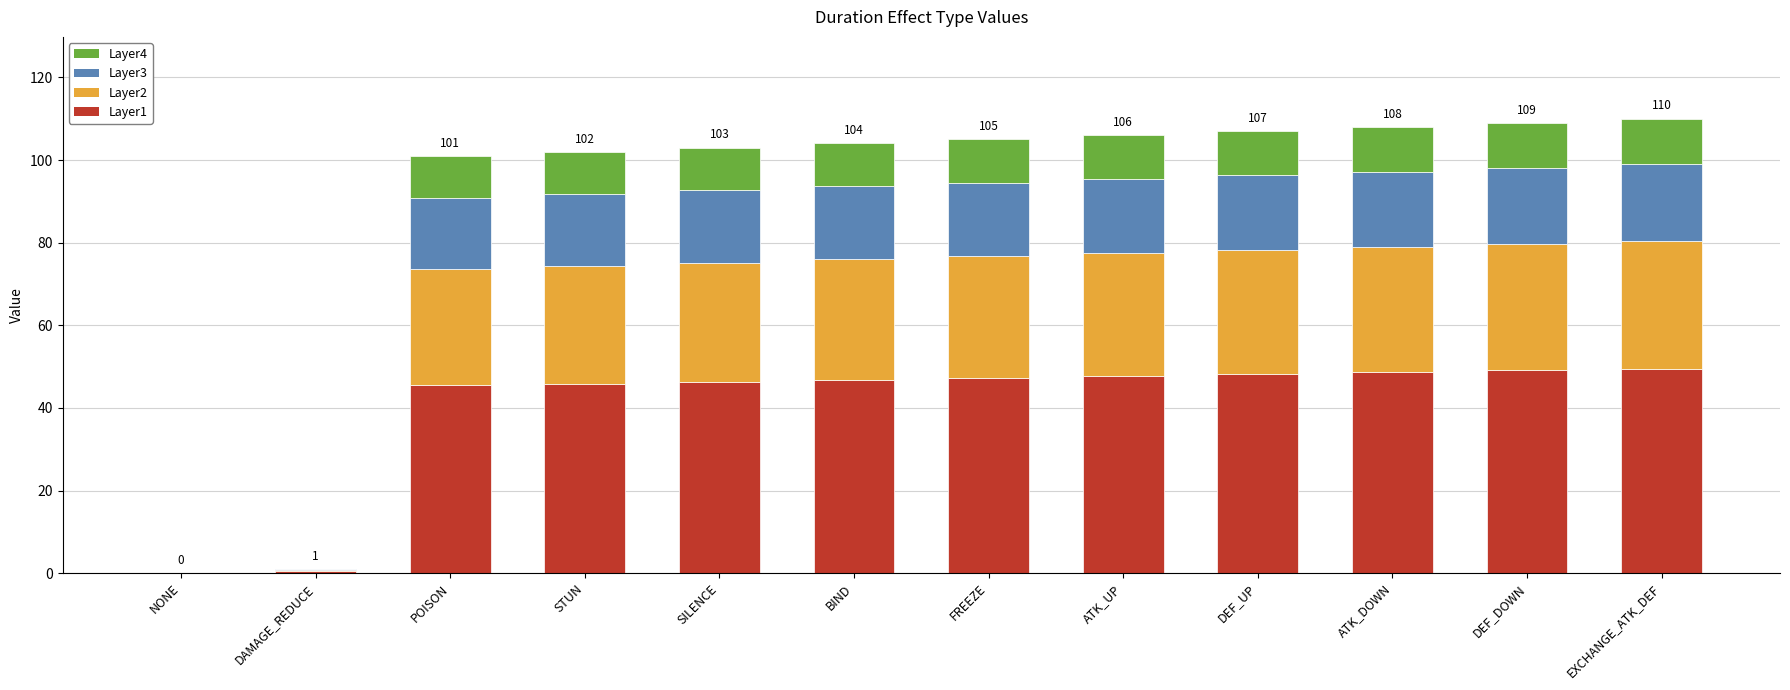

What is the highest value of the Layer1 series?

49.5